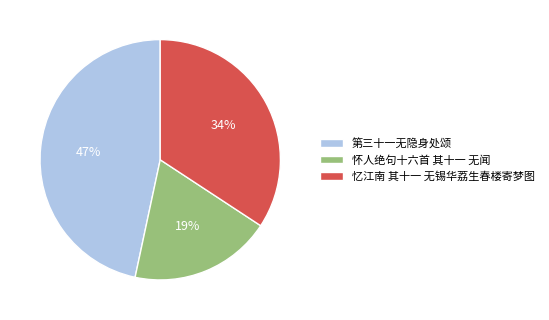

To the nearest percent, what percentage of the pie is 忆江南 其十一 无锡华荔生春楼寄梦图?

34%